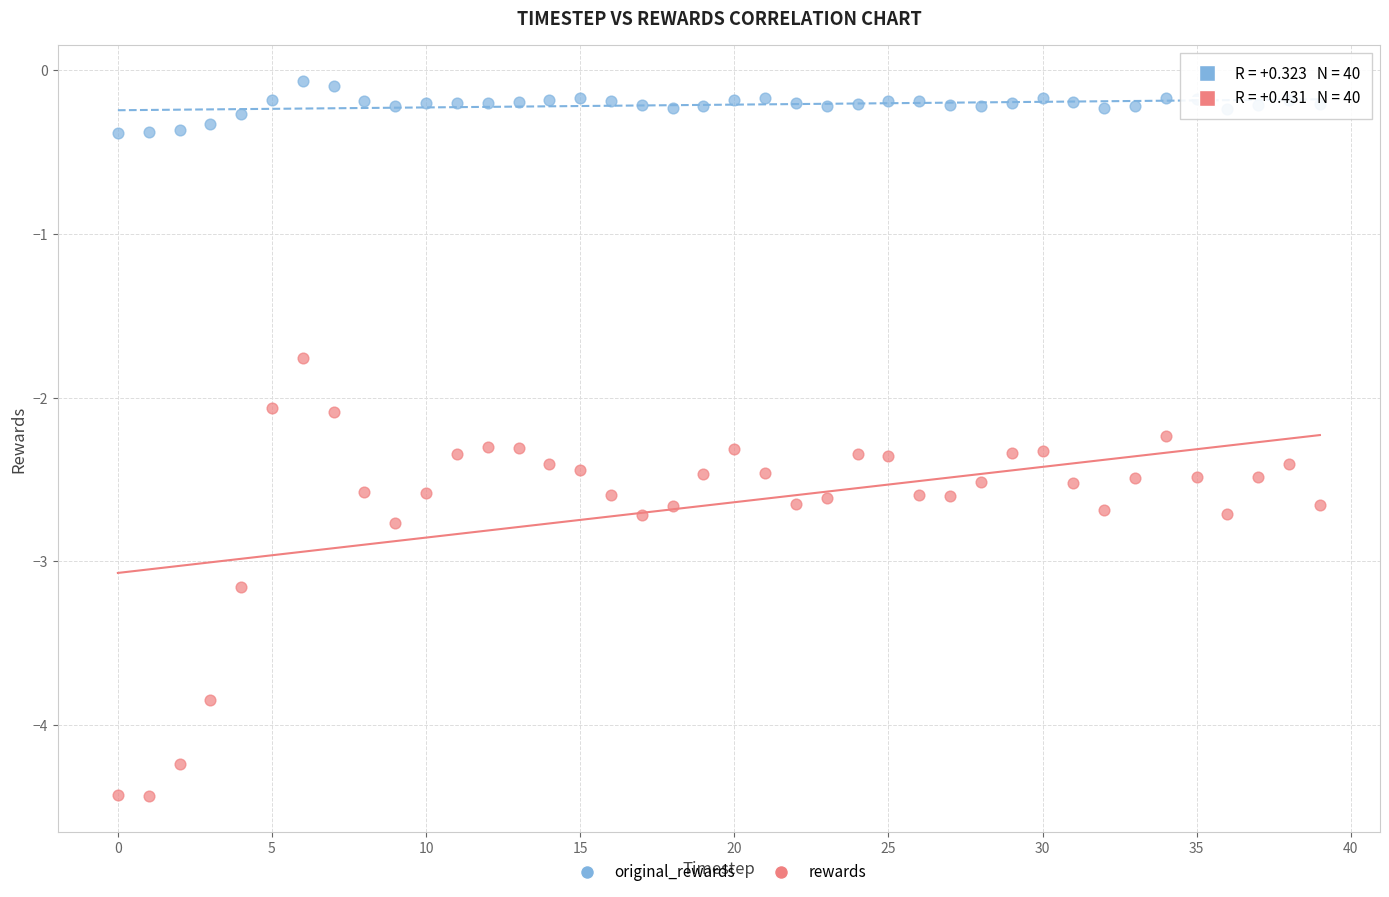

What are all the series names shown in the legend?

original_rewards, rewards